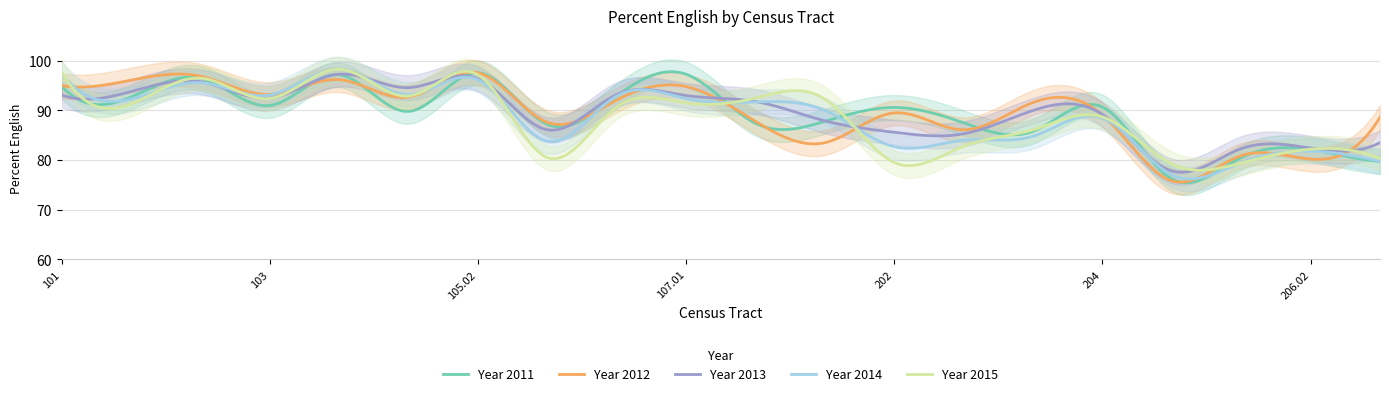

The value of percent_english_2013 at 103 is 43.2. True or false?

False